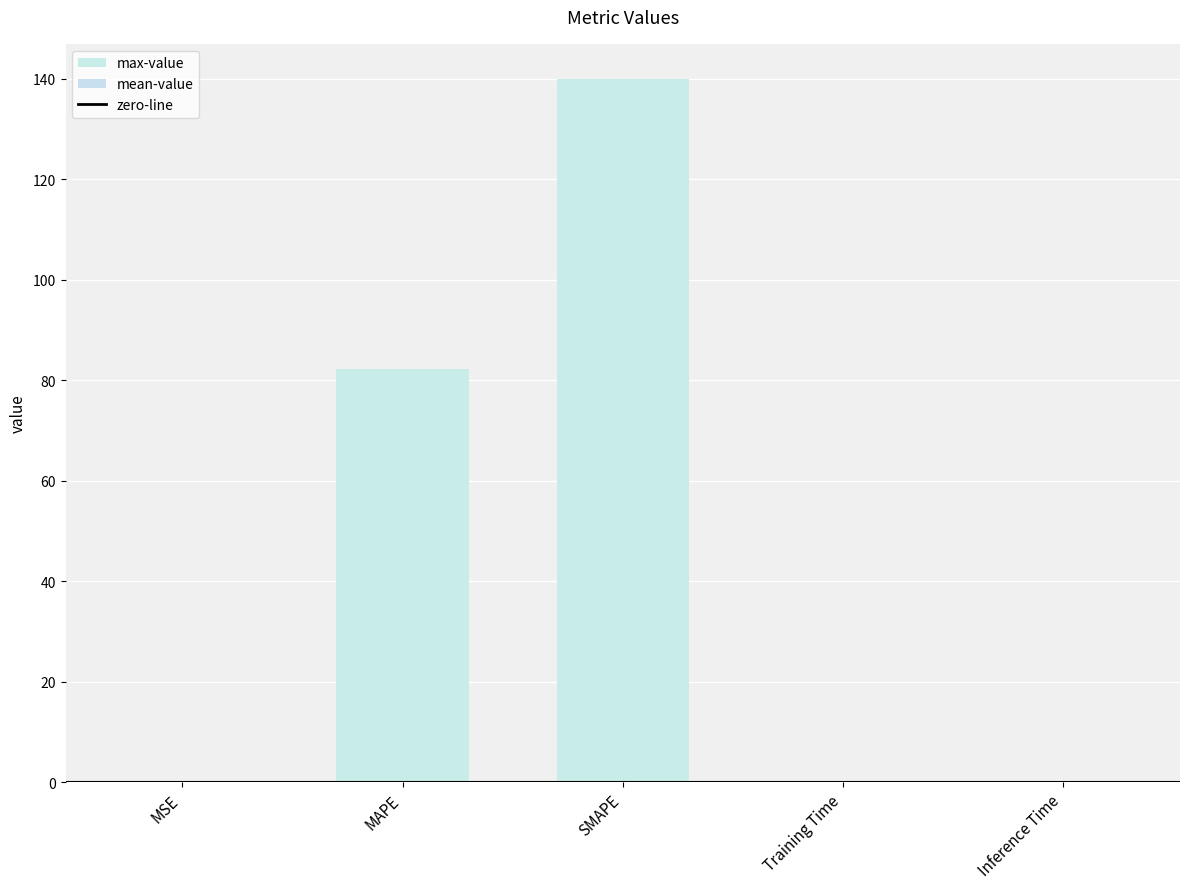

What is the sum of the values at MAPE and Training Time?

82.3